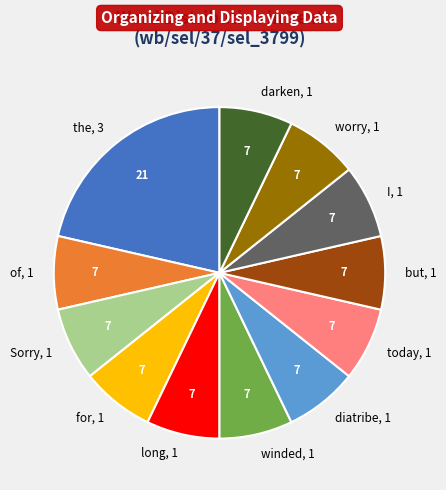

Does diatribe represent more than half of the total?

No